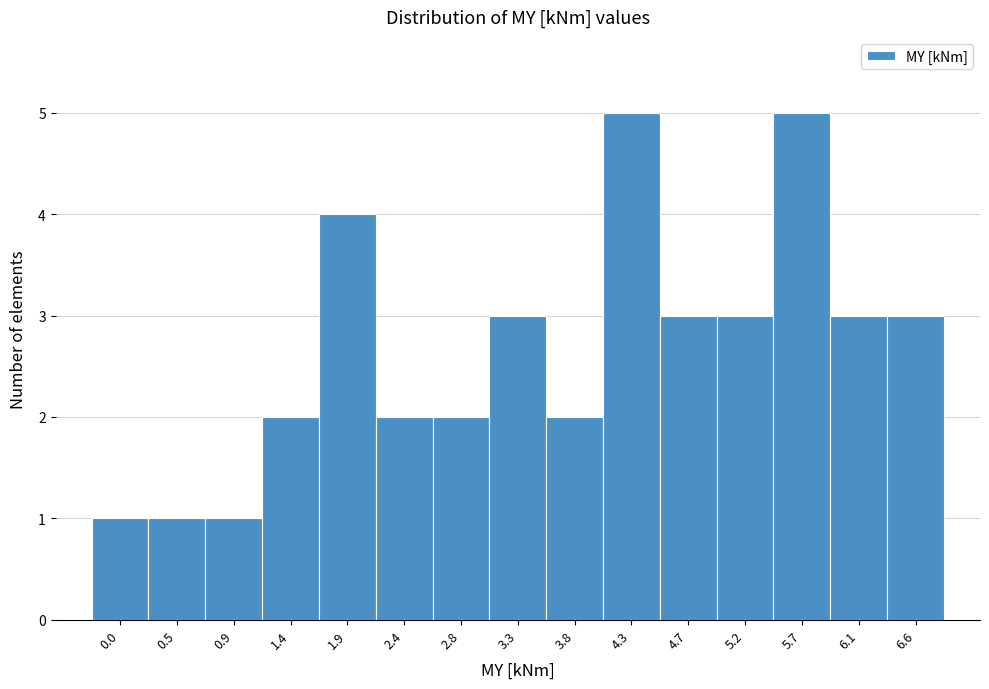

Reading left to right, extract all data points from this chart.

1	1	1	2	4	2	2	3	2	5	3	3	5	3	3